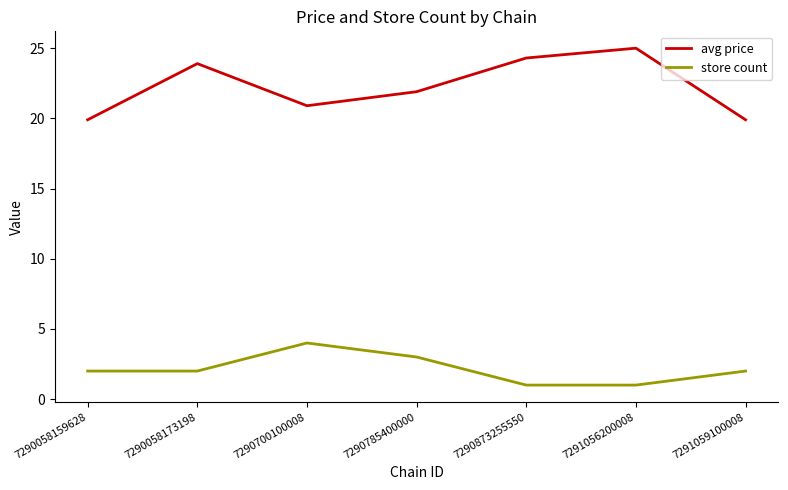

Which series has the largest total across all categories?

avg price